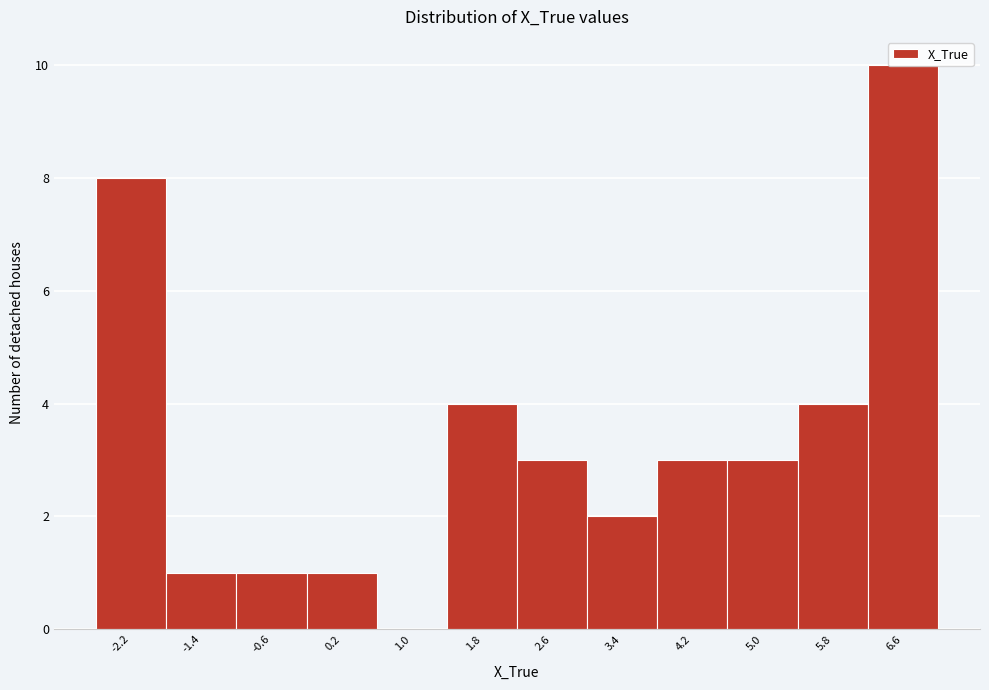

Is it true that the value at 2.6 is 1?

False